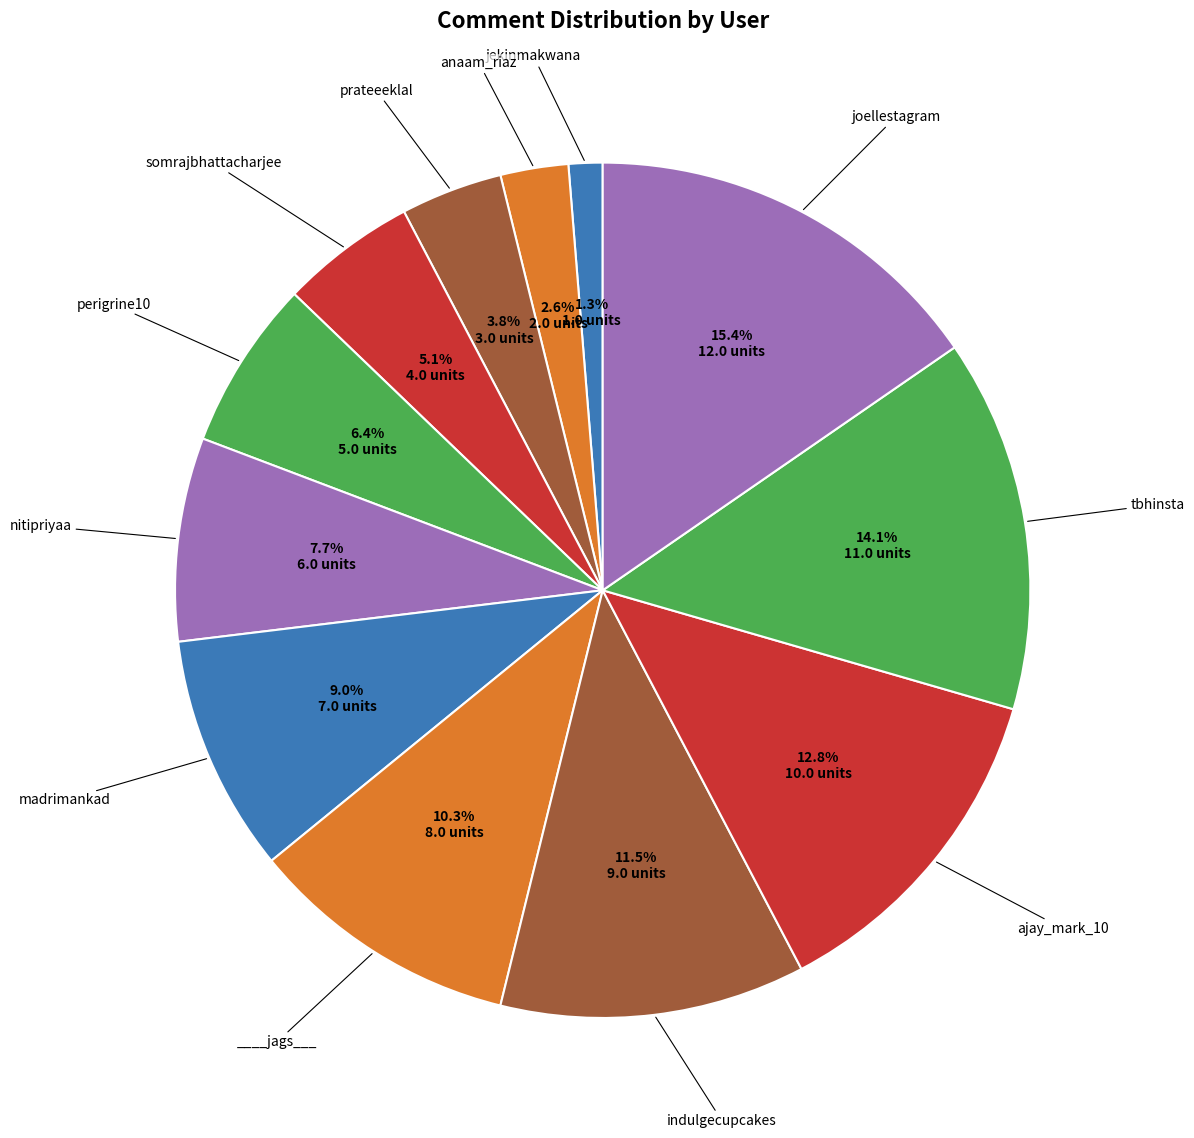

How many segments does this pie chart have?

12